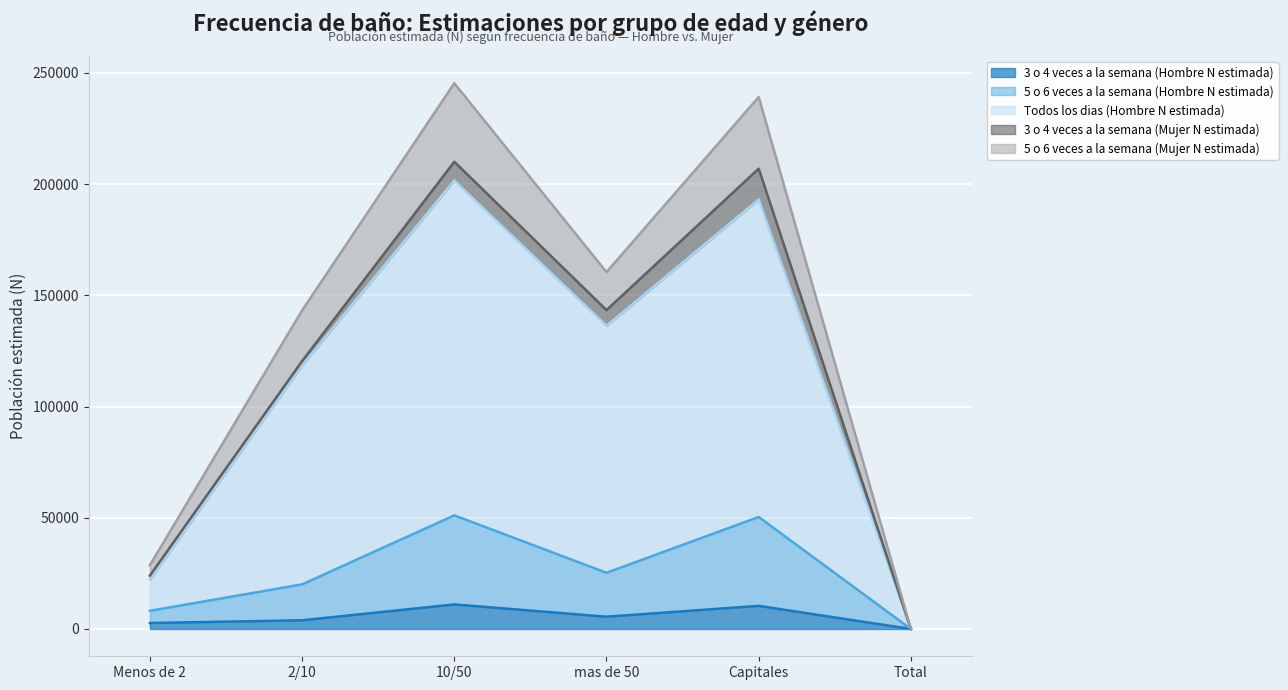

What are all the series names shown in the legend?

3 o 4 veces a la semana (Hombre N estimada), 5 o 6 veces a la semana (Hombre N estimada), Todos los dias (Hombre N estimada), 3 o 4 veces a la semana (Mujer N estimada), 5 o 6 veces a la semana (Mujer N estimada)